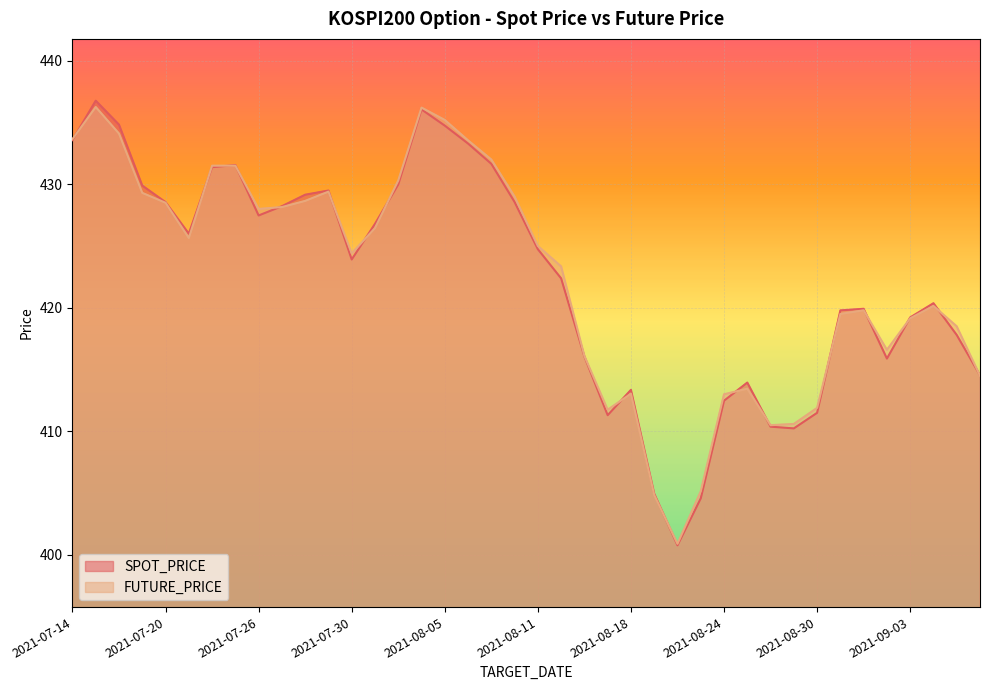

How many values in the SPOT_PRICE series are below 424?

20